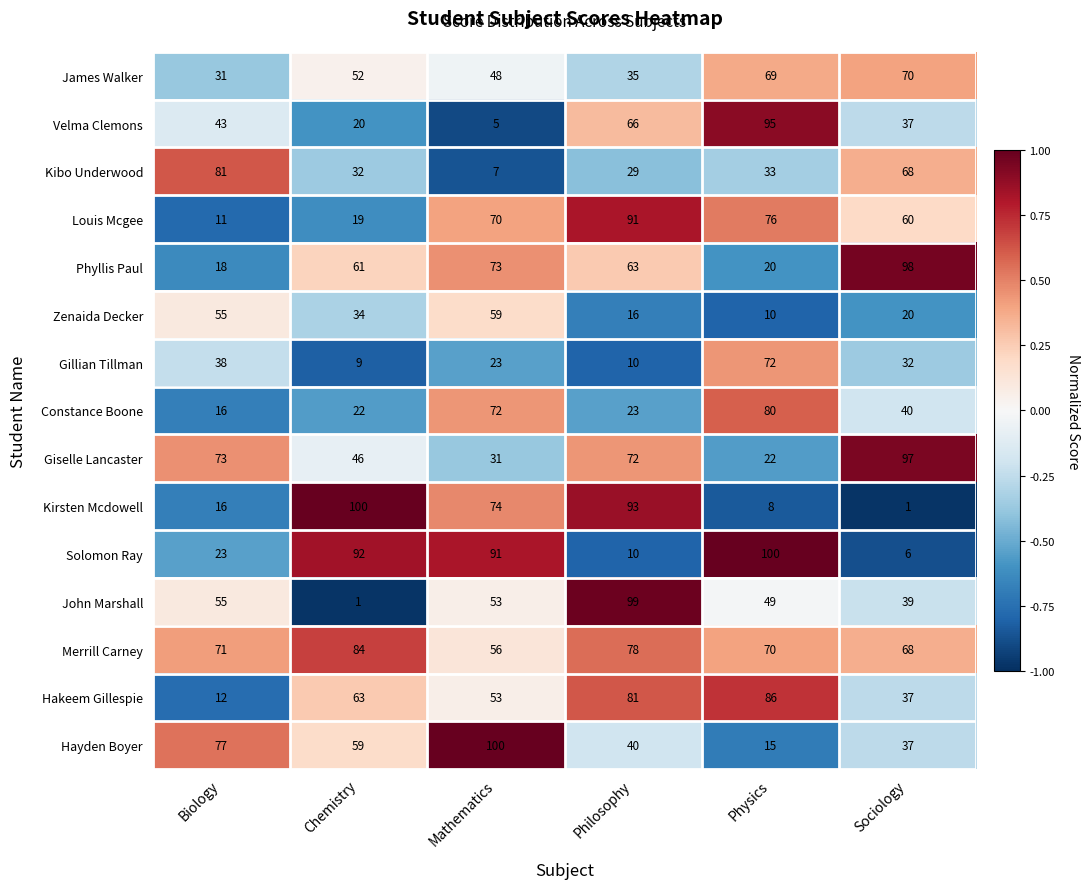

Between Biology and Sociology, which series saw the biggest shift?

Phyllis Paul